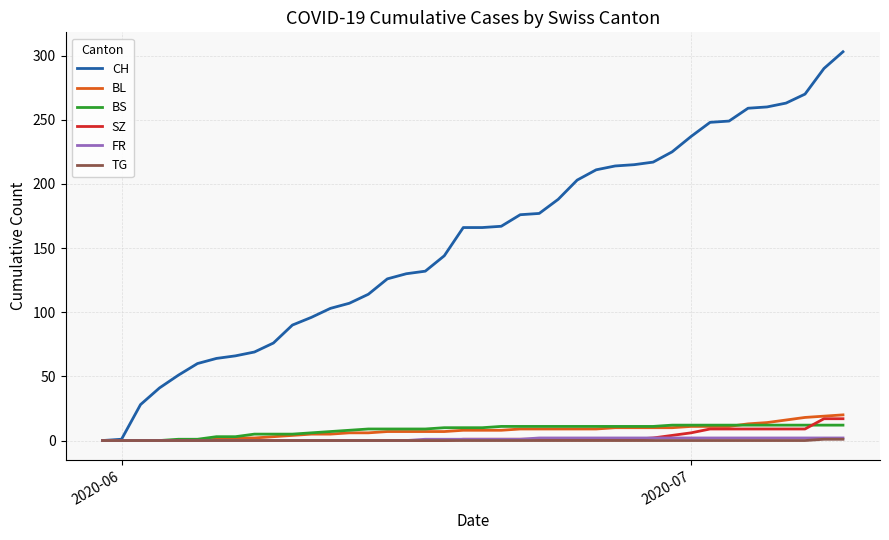

What is the greatest value displayed?

303